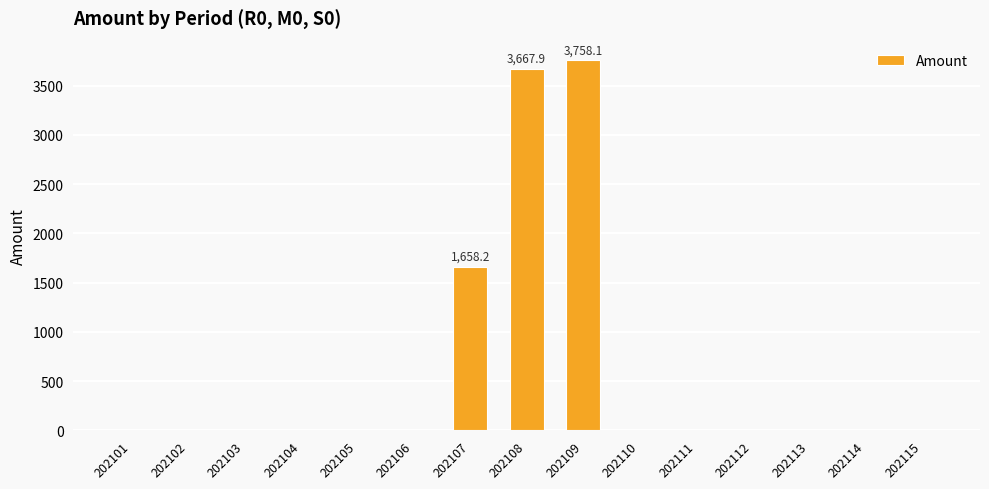

True or false: the data shows -1238.9 at 202112.

False